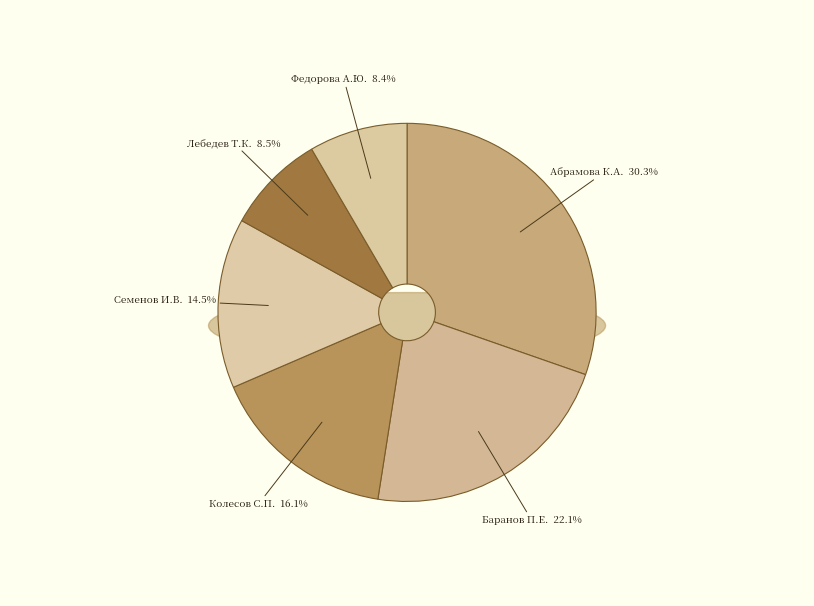

Which category has the smallest portion of the pie?

Федорова А.Ю.